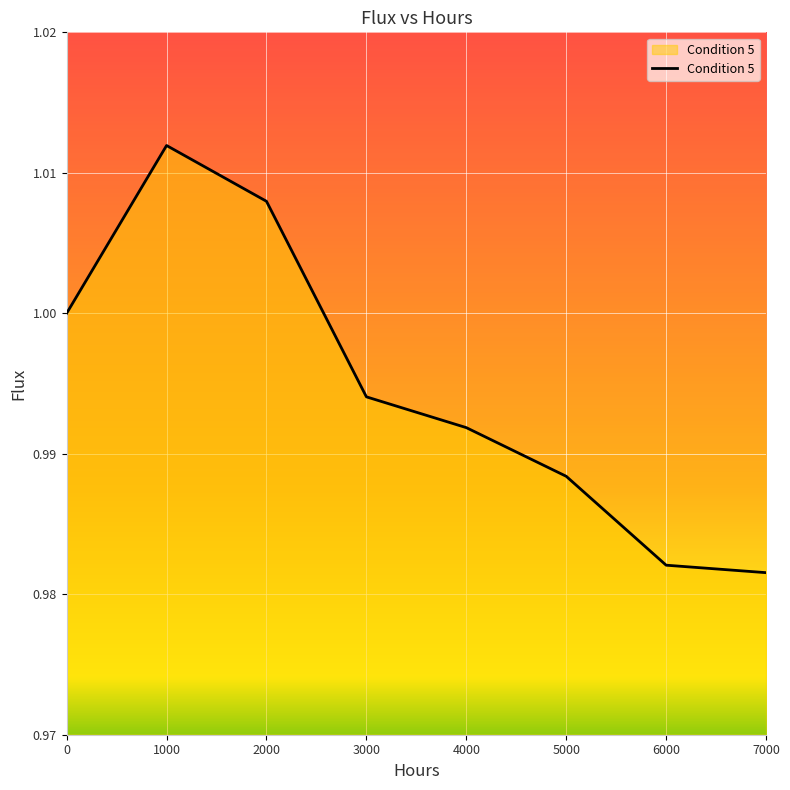

Which label corresponds to the smallest value in the chart?

7000